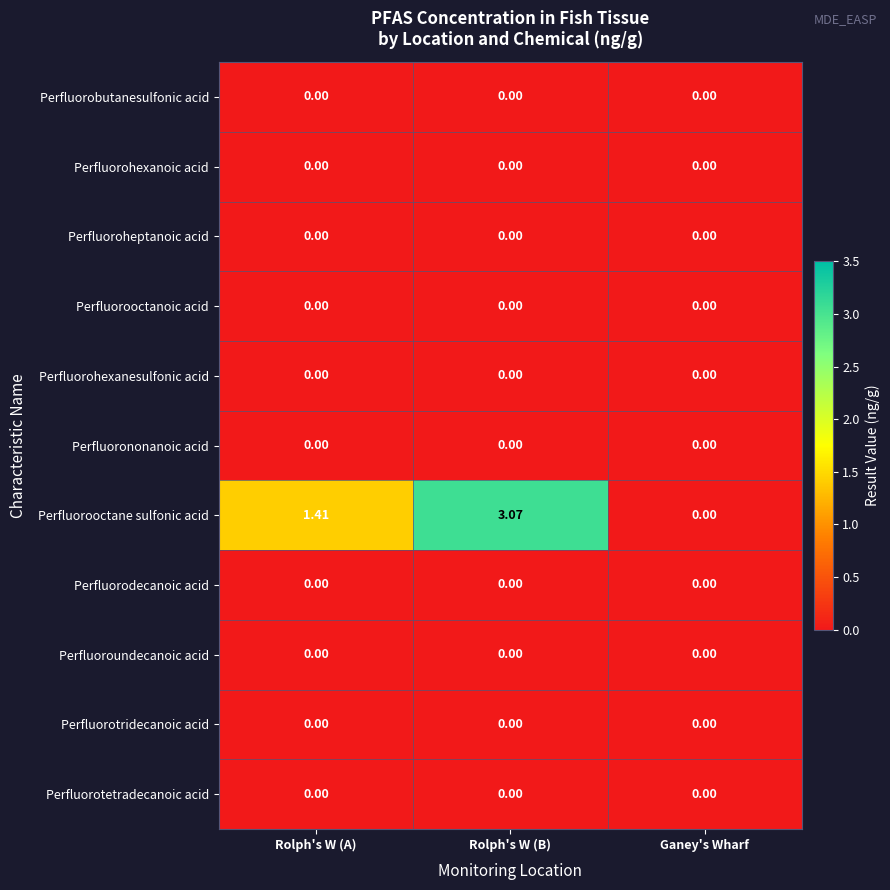

Between Rolph's W (A) and Ganey's Wharf, which series saw the biggest shift?

Perfluorooctane sulfonic acid